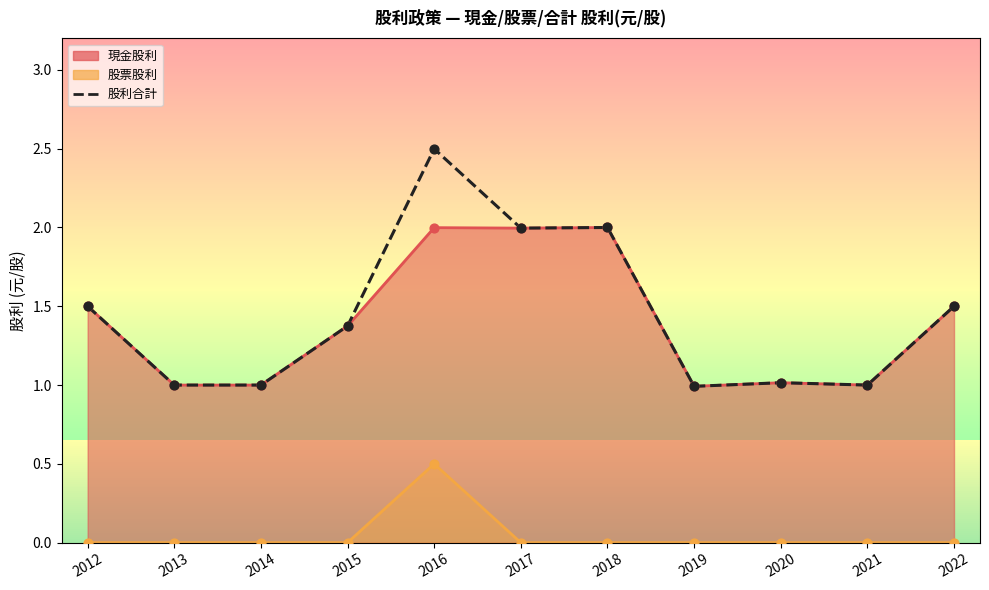

Which series reaches the maximum Y coordinate?

股利合計